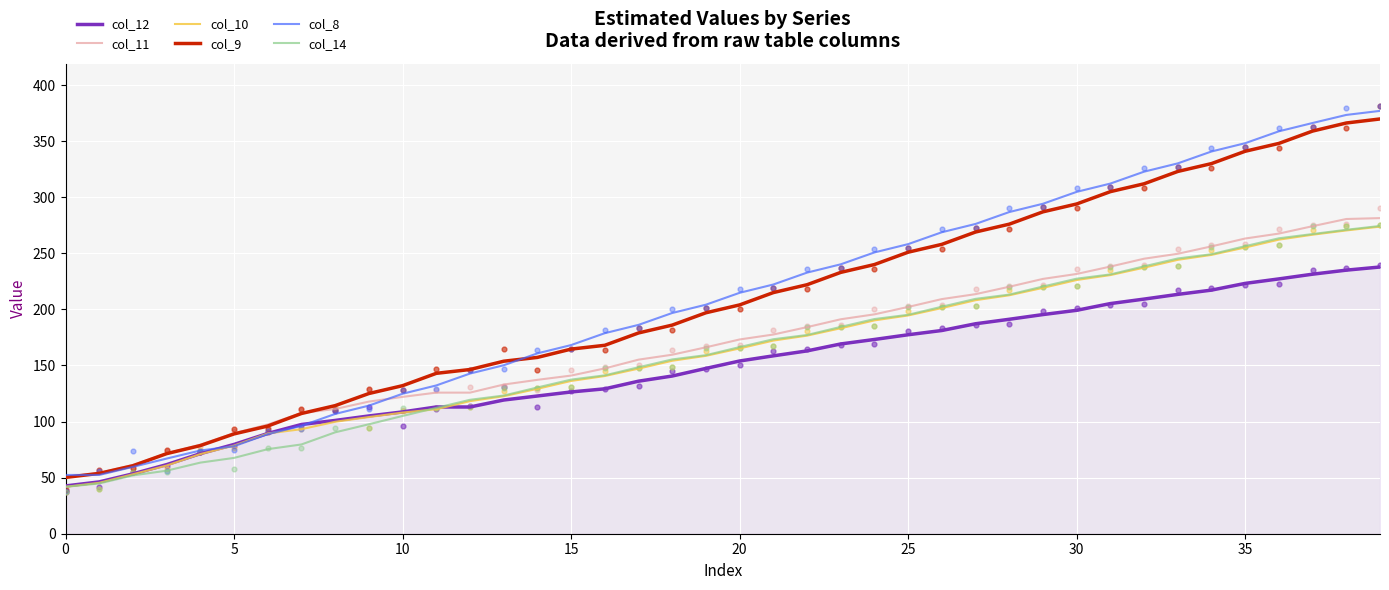

Is the value of col_11 at 33 greater than the value of col_14 at 21?

Yes